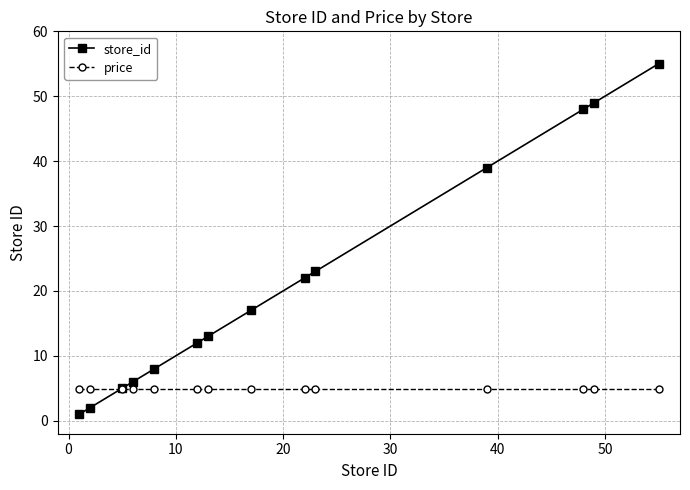

What is the smallest value displayed?

1.0